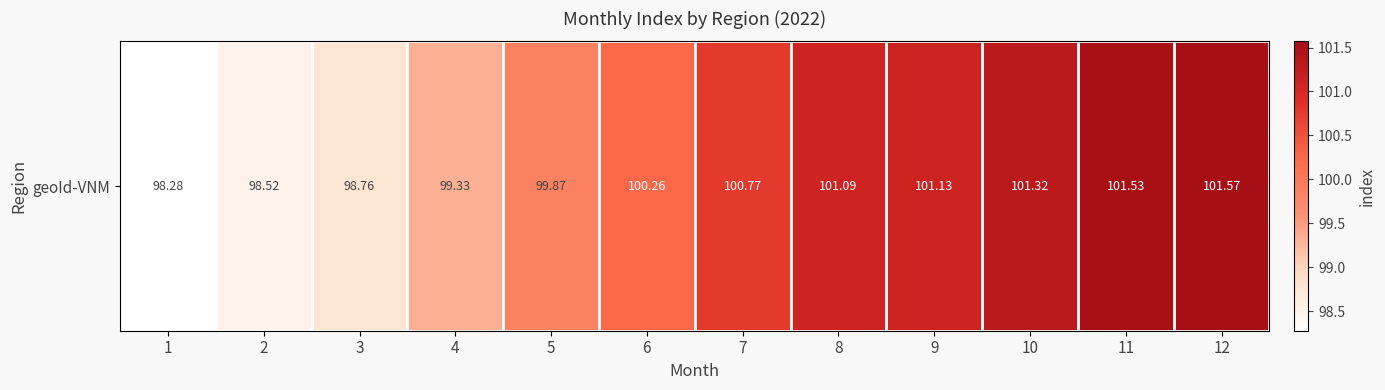

The chart shows a value of 46.6 at 5. True or false?

False